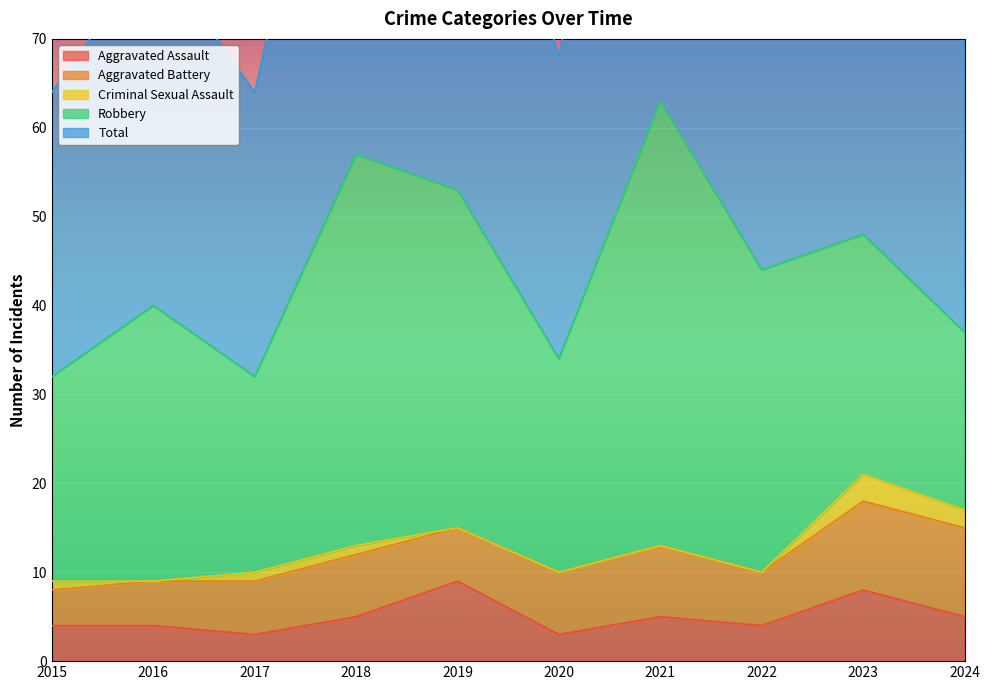

Rank the series at 2021 from highest to lowest value.

Total, Robbery, Aggravated Battery, Aggravated Assault, Criminal Sexual Assault